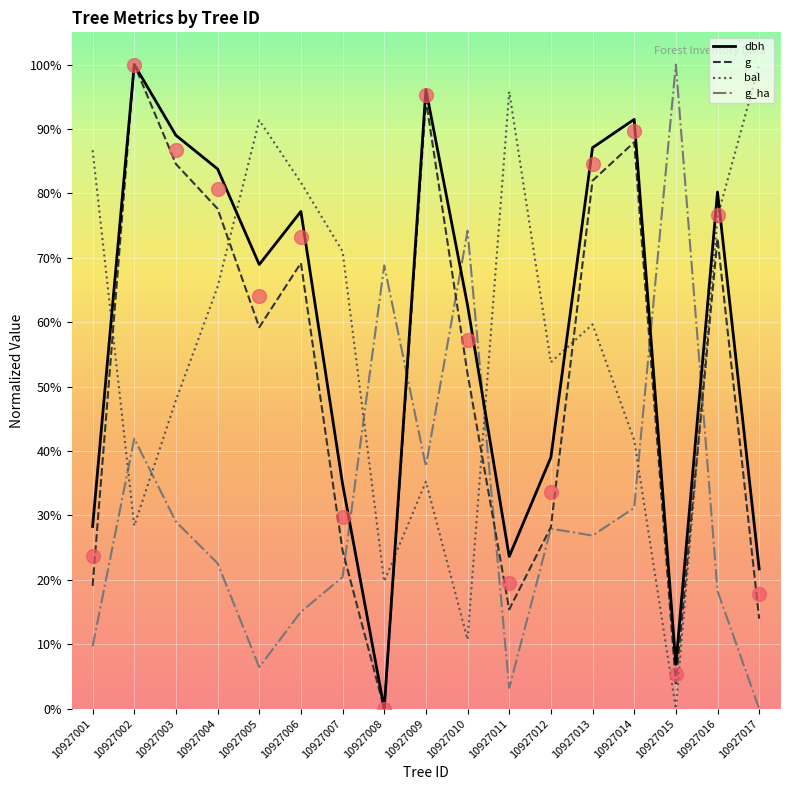

How many interior local valleys does the dbh series have?

4